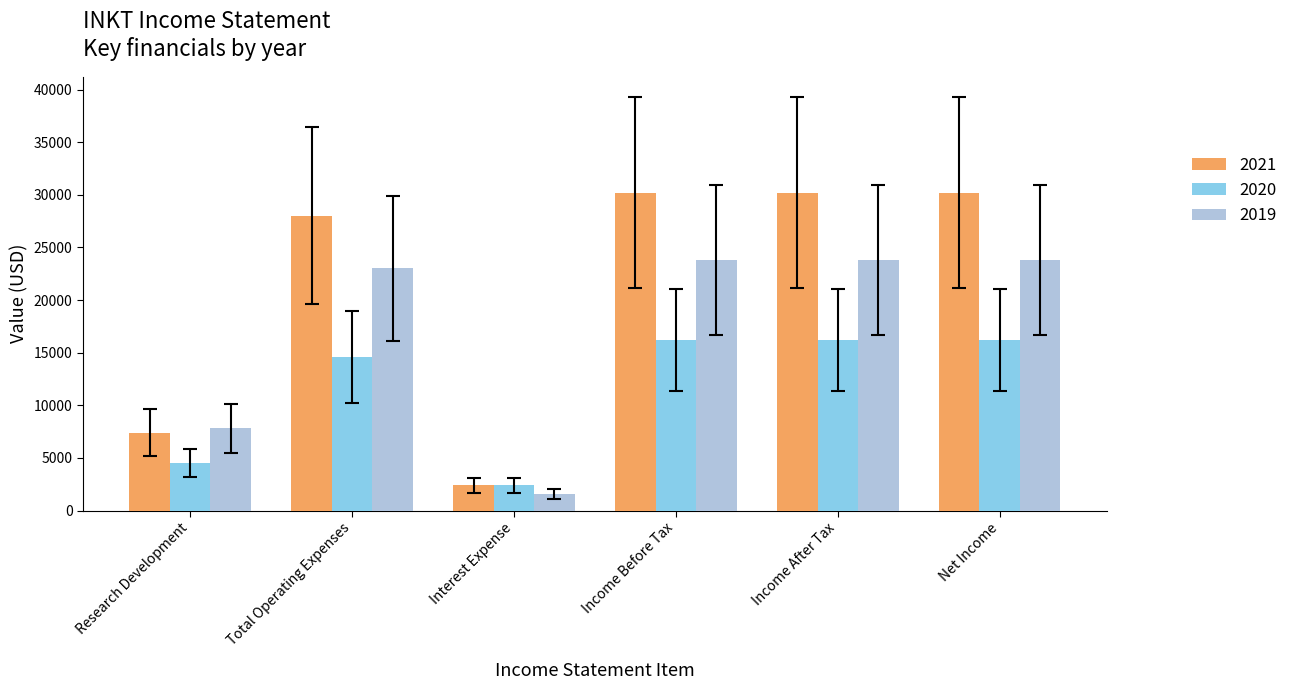

Is the value of 2021 at Research Development greater than the value of 2019 at Total Operating Expenses?

No